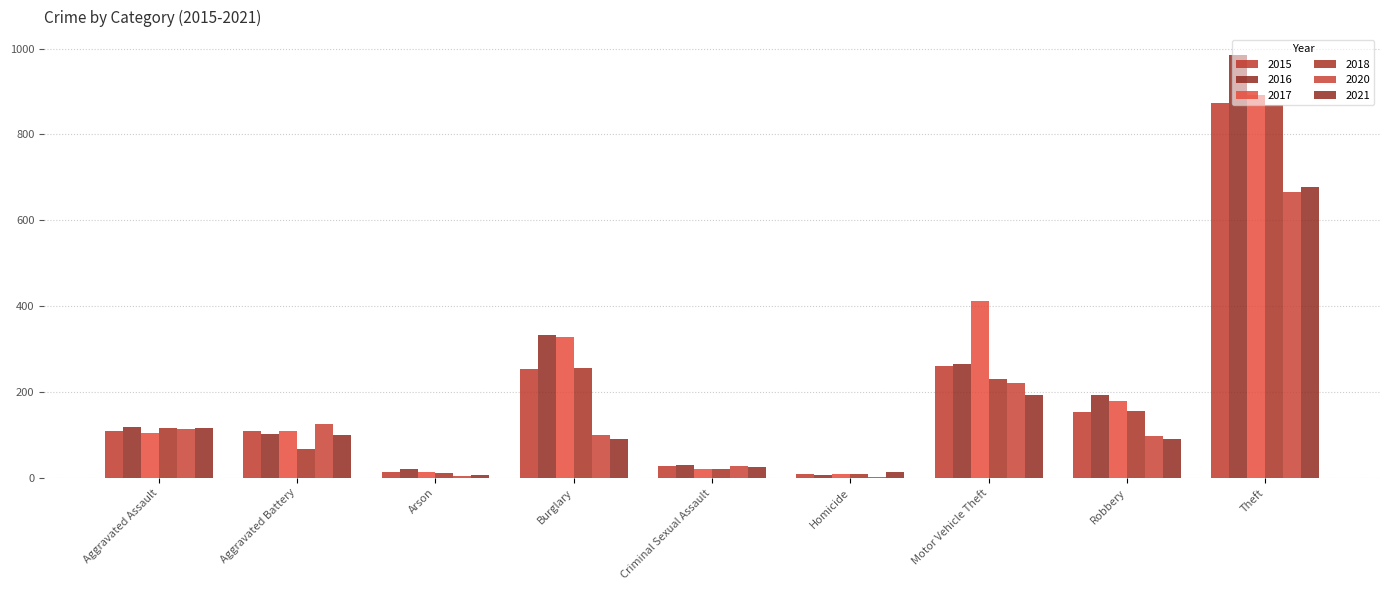

Reading right to left, what are all the values shown in this chart?

2015: Theft=874	Robbery=154	Motor Vehicle Theft=261	Homicide=9	Criminal Sexual Assault=28	Burglary=254	Arson=13	Aggravated Battery=108	Aggravated Assault=110
2016: Theft=984	Robbery=194	Motor Vehicle Theft=265	Homicide=7	Criminal Sexual Assault=30	Burglary=333	Arson=20	Aggravated Battery=102	Aggravated Assault=118
2017: Theft=892	Robbery=178	Motor Vehicle Theft=411	Homicide=8	Criminal Sexual Assault=21	Burglary=329	Arson=14	Aggravated Battery=108	Aggravated Assault=105
2018: Theft=868	Robbery=155	Motor Vehicle Theft=231	Homicide=10	Criminal Sexual Assault=21	Burglary=257	Arson=12	Aggravated Battery=67	Aggravated Assault=115
2020: Theft=666	Robbery=97	Motor Vehicle Theft=222	Homicide=2	Criminal Sexual Assault=27	Burglary=100	Arson=4	Aggravated Battery=126	Aggravated Assault=113
2021: Theft=678	Robbery=91	Motor Vehicle Theft=193	Homicide=13	Criminal Sexual Assault=26	Burglary=90	Arson=6	Aggravated Battery=100	Aggravated Assault=115